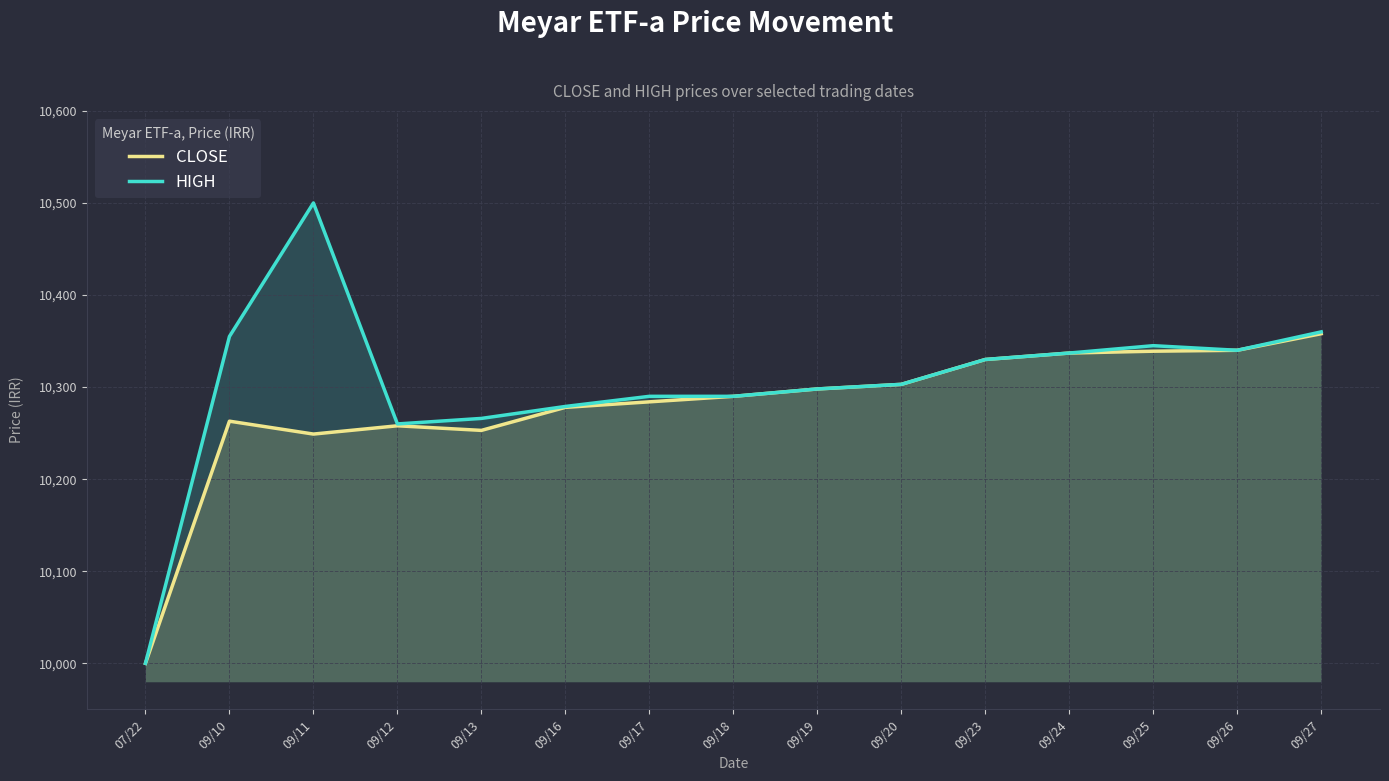

Which category has the lowest value in the CLOSE series?

07/22